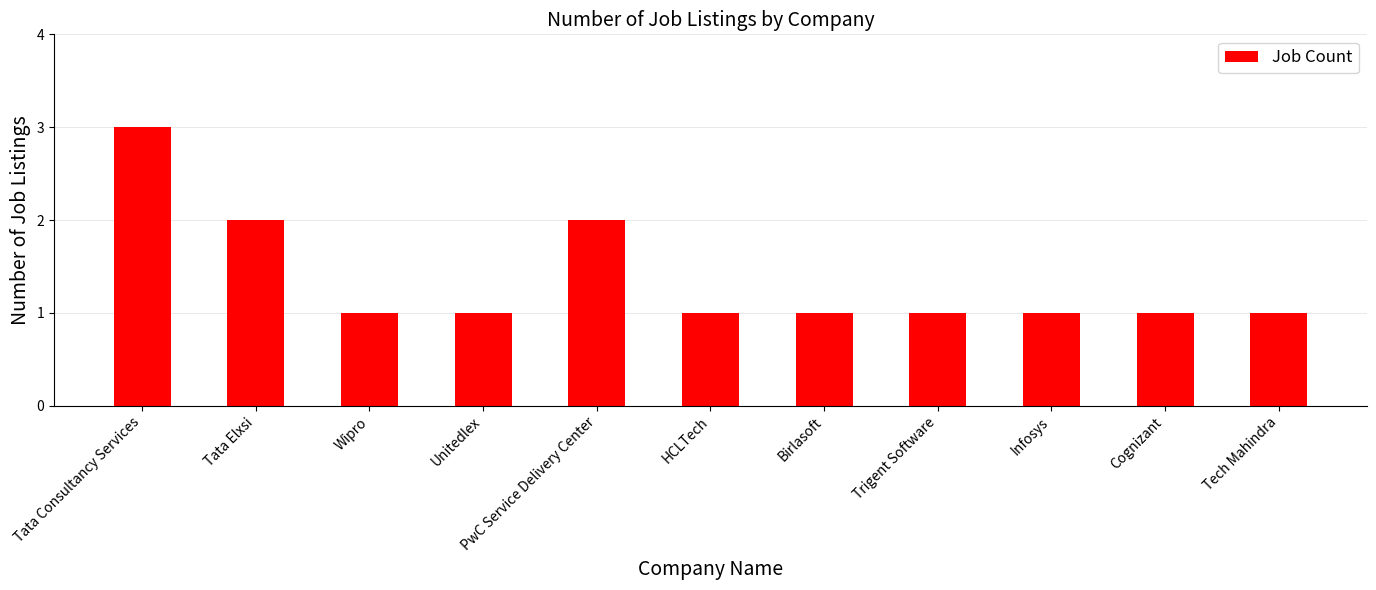

How many series are shown in this chart?

1